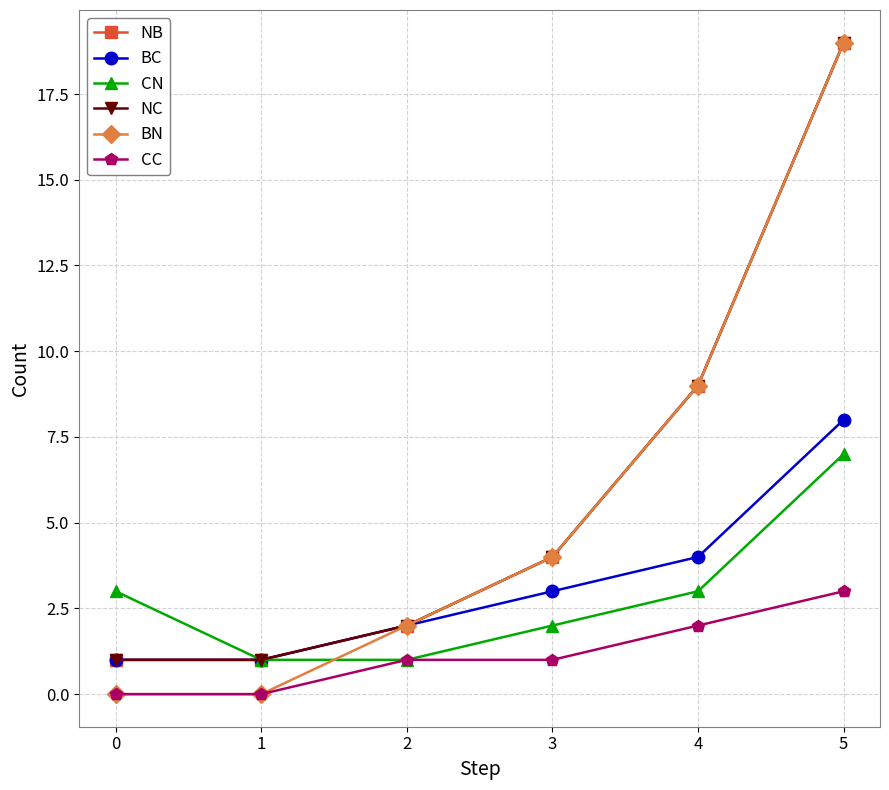

Which series has the largest total across all categories?

NB